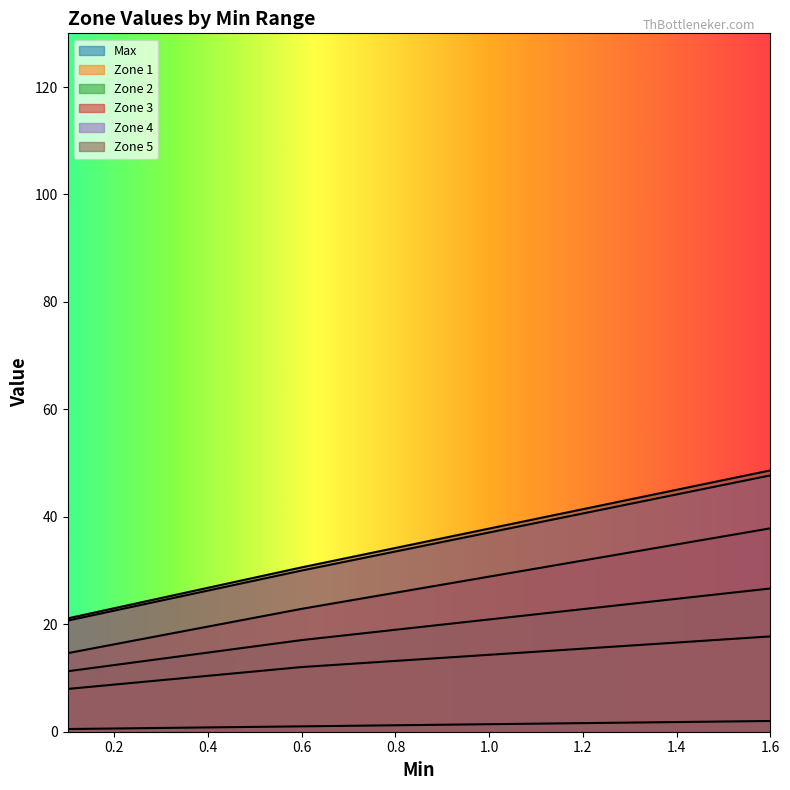

What is the sum of all Zone 1 values?

52.6